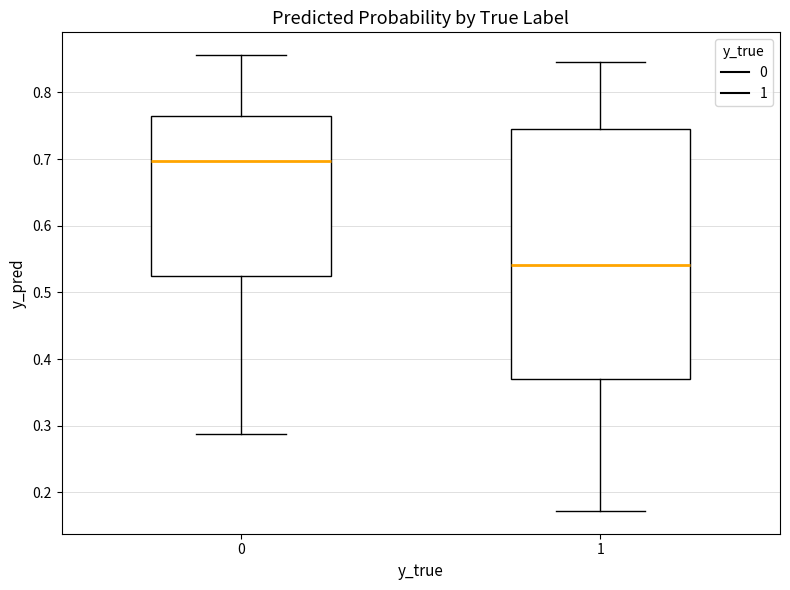

Which box is the tallest, from its lower edge to its upper edge?

1